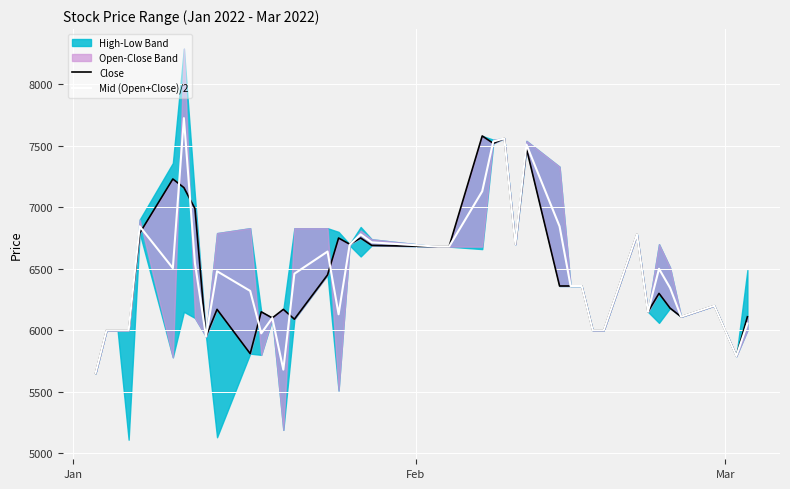

How many data points in Close are less than 6360?

20